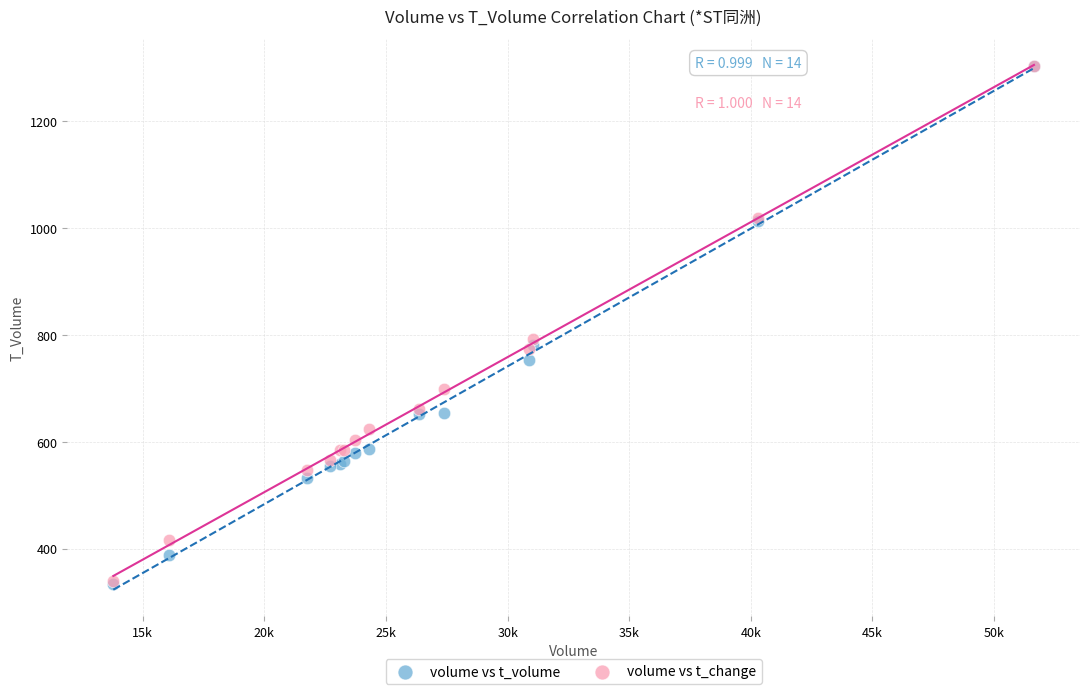

What are all the series names shown in the legend?

volume vs t_volume, volume vs t_change